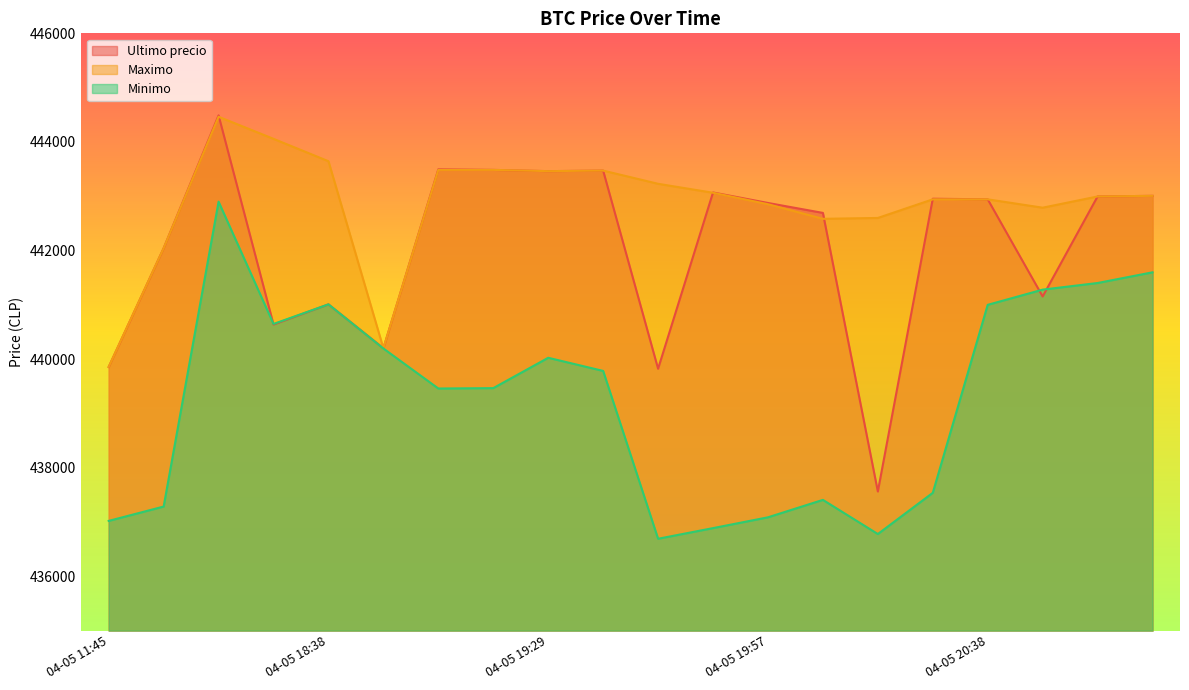

How many values in the Maximo series are below 443007?

10